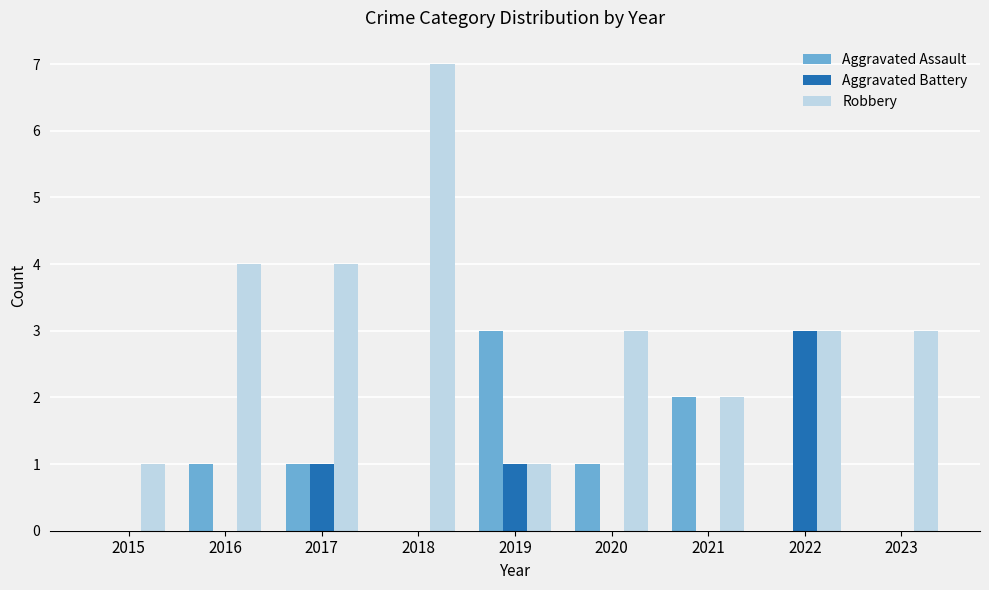

Is the value of Aggravated Assault at 2020 greater than the value of Aggravated Battery at 2018?

Yes